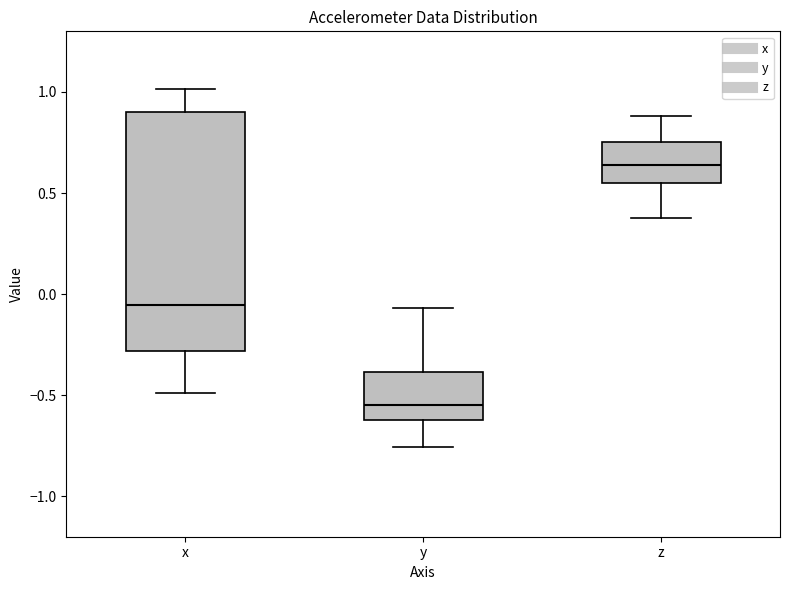

Which box is the tallest, from its lower edge to its upper edge?

x